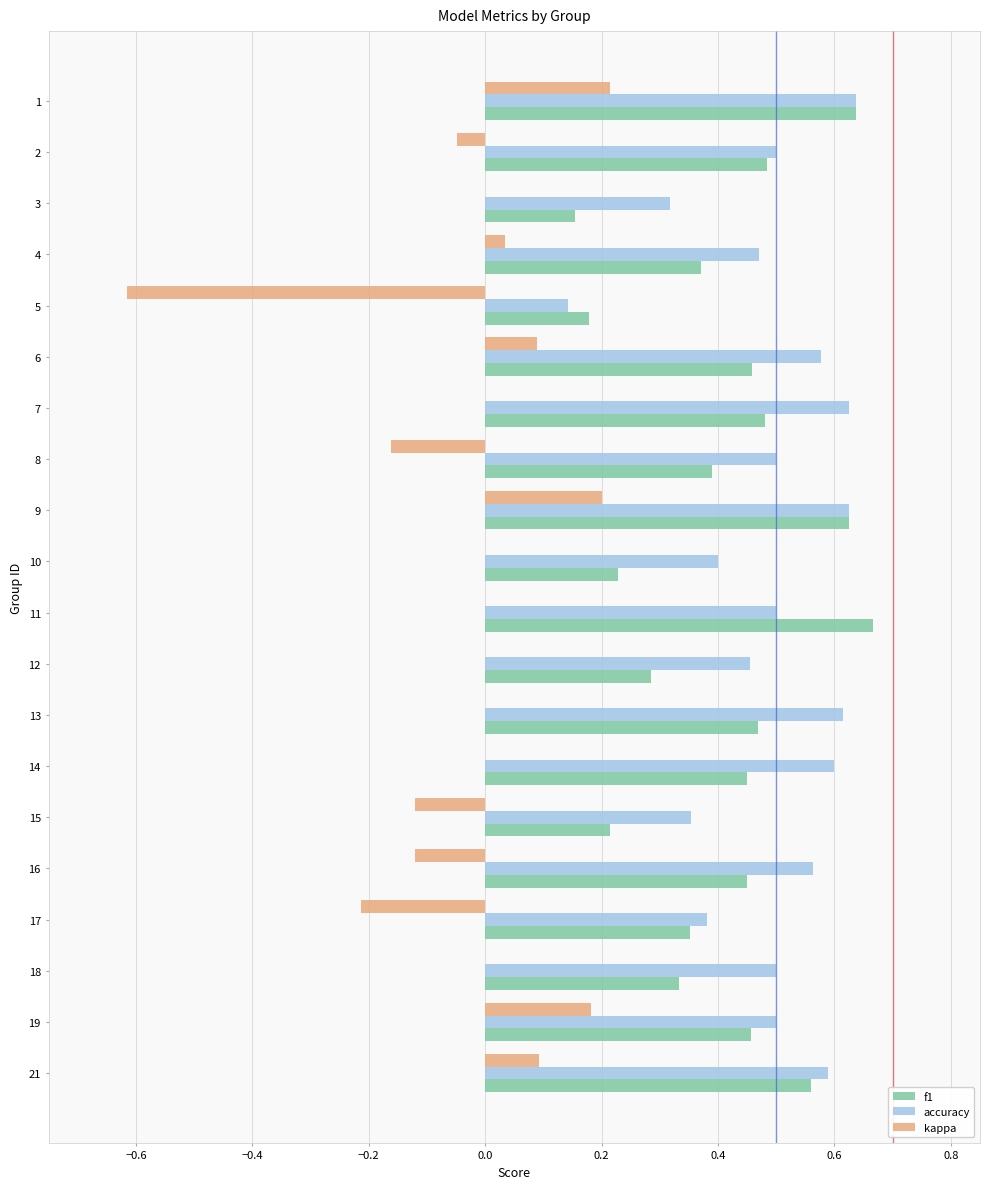

True or false: f1 has a value of 0.6 at 1.

True